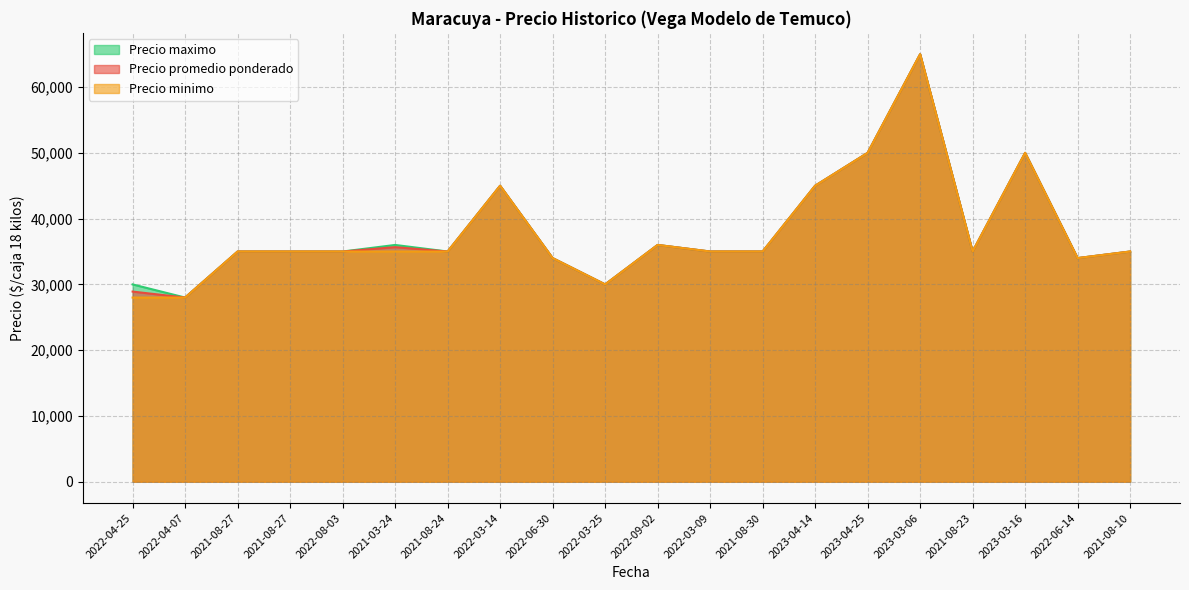

At which category is the sum across all series the highest?

2023-03-06